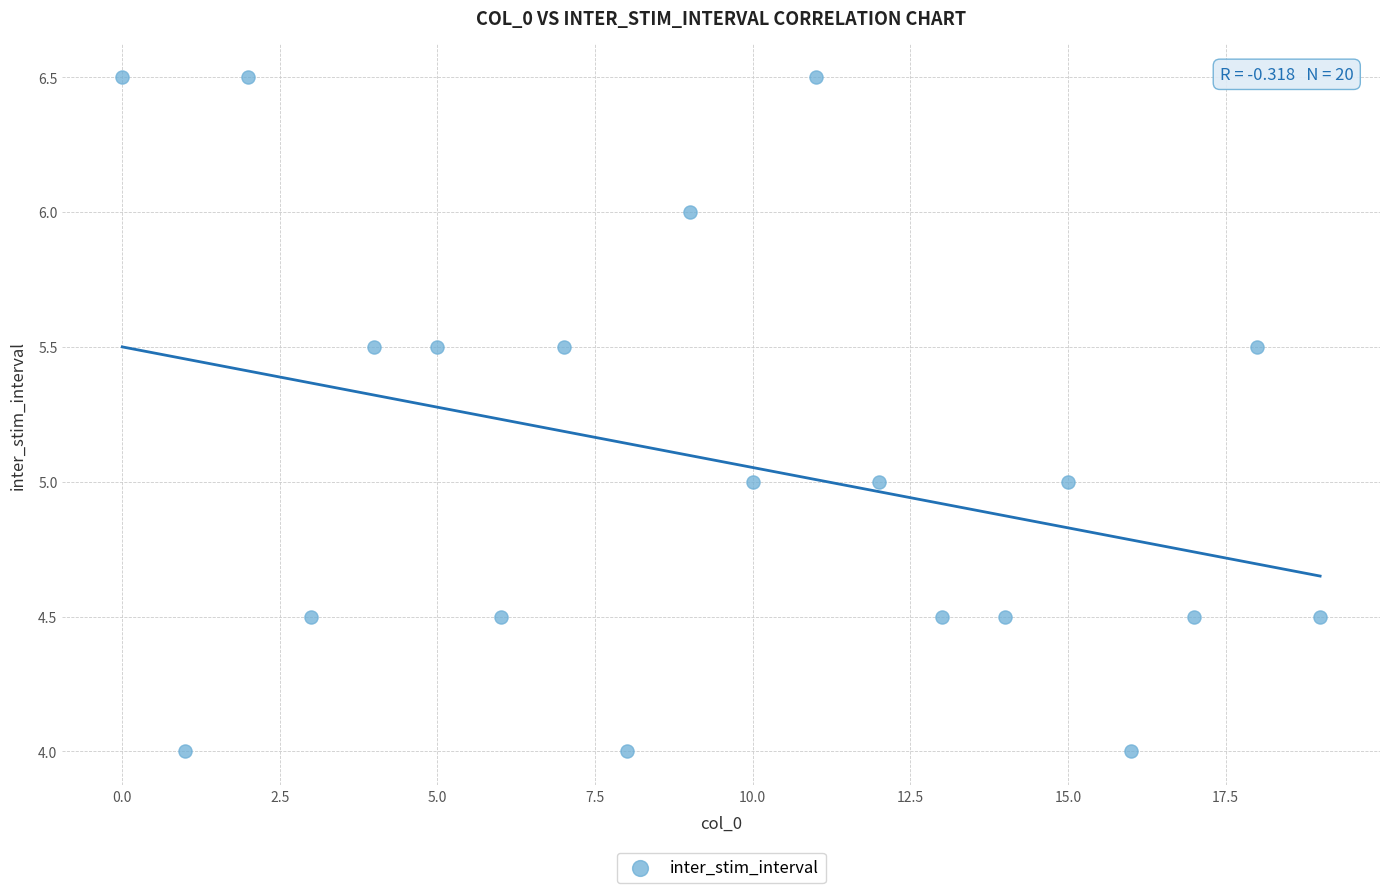

What is the range of Y values (max minus min)?

2.5